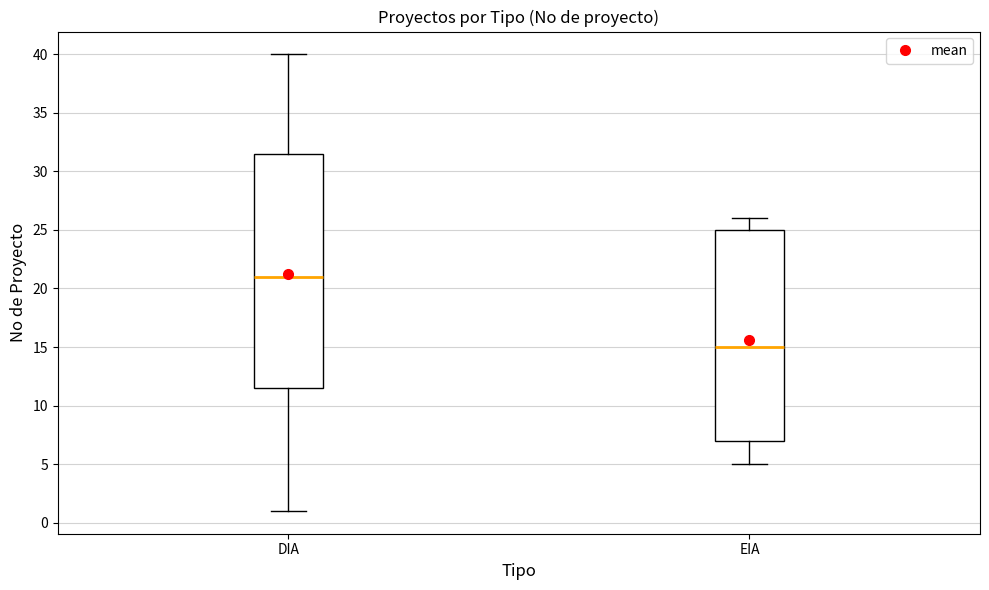

Which box's median line is the lowest?

EIA